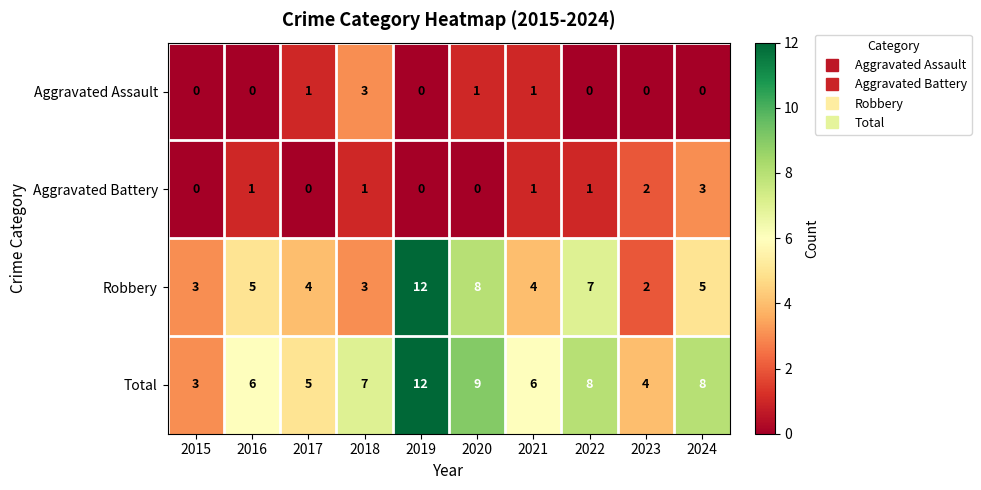

At which category is the sum across all series the highest?

2019